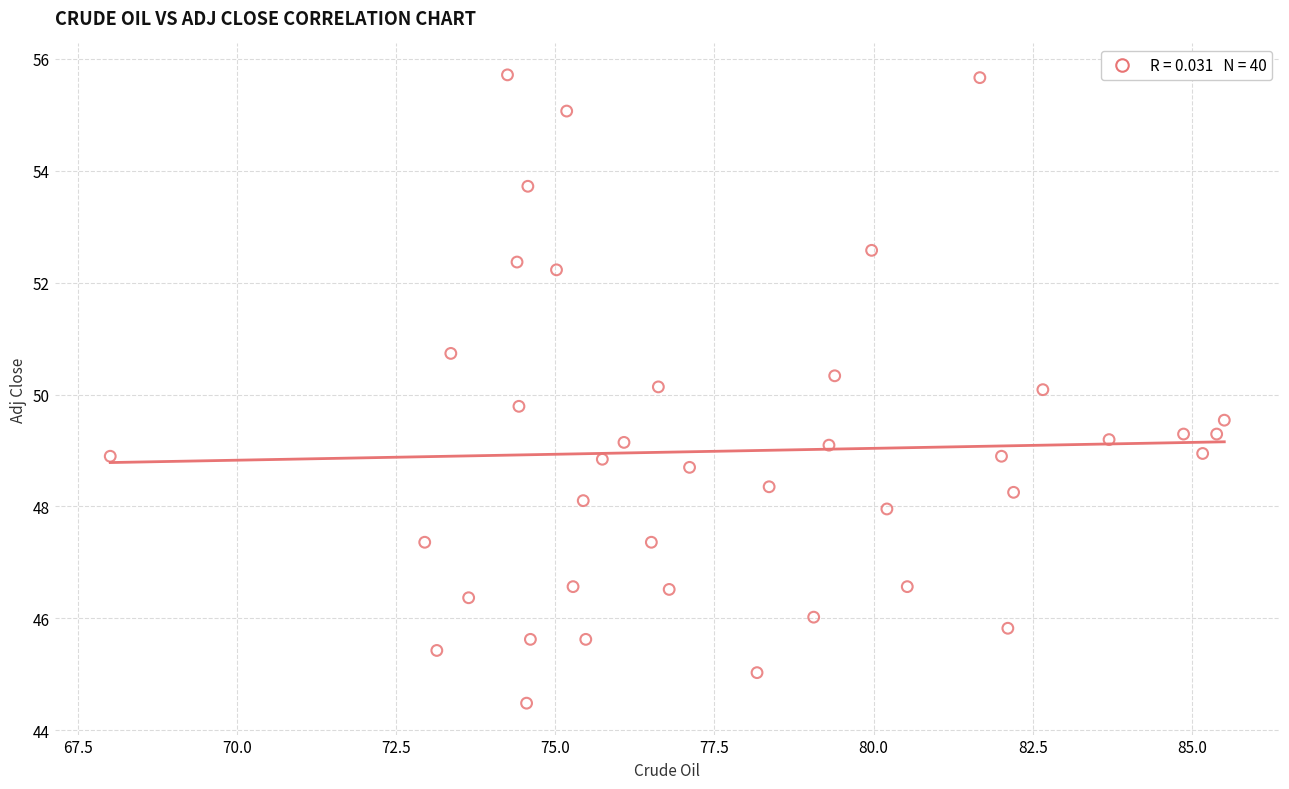

What is the range of Y values (max minus min)?

11.2